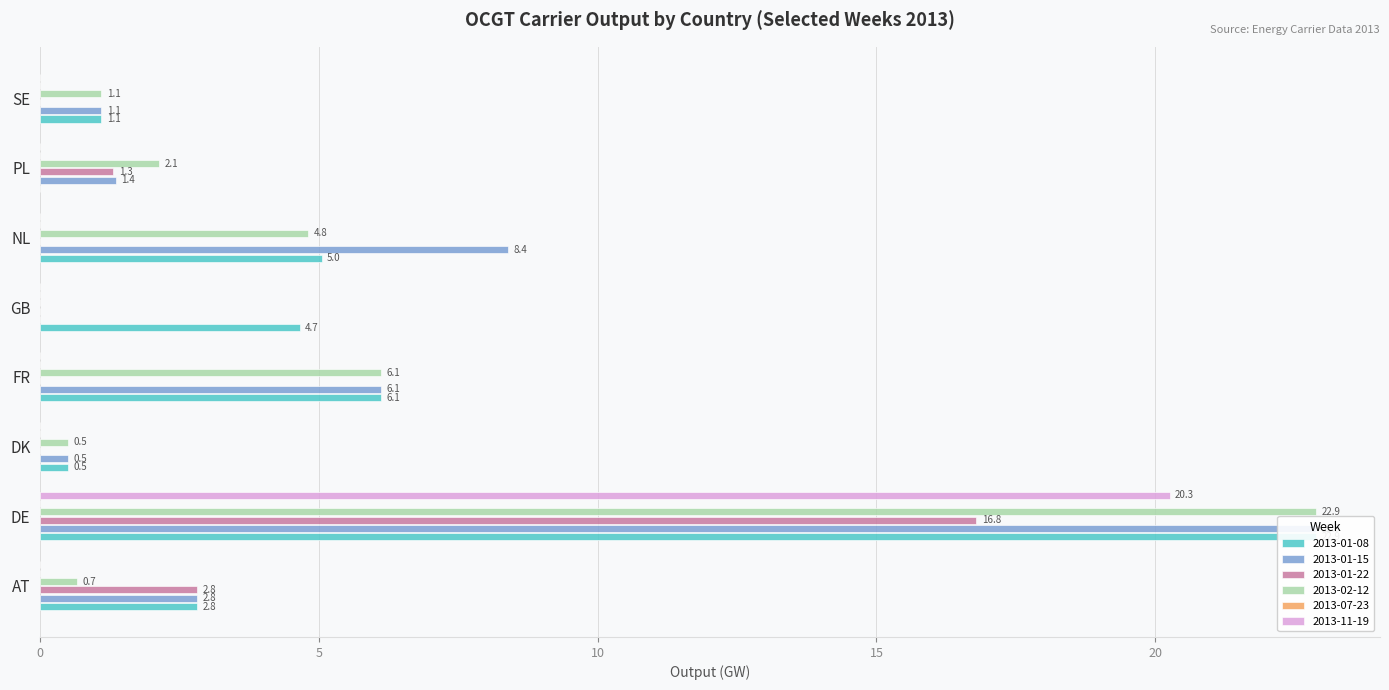

What is the sum of the 2013-01-08 values at FR and AT?

8.9